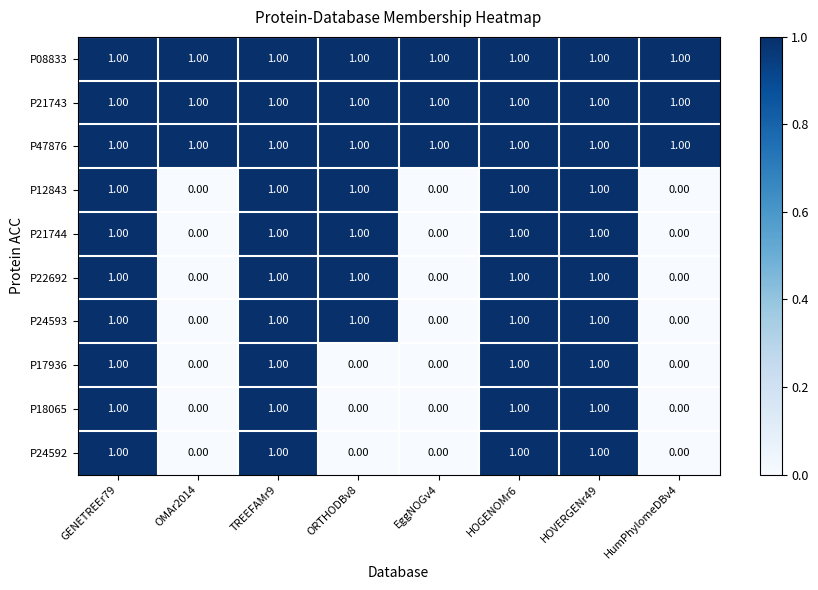

What is the total value across all series at TREEFAMr9?

10